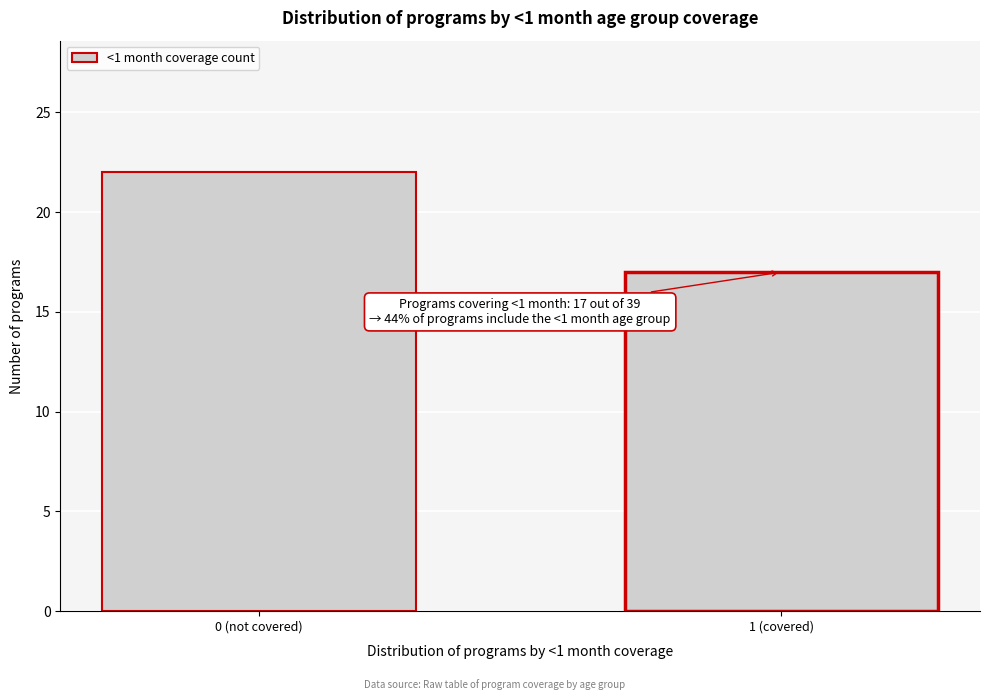

Reading left to right, list all the values displayed in this chart.

22	17